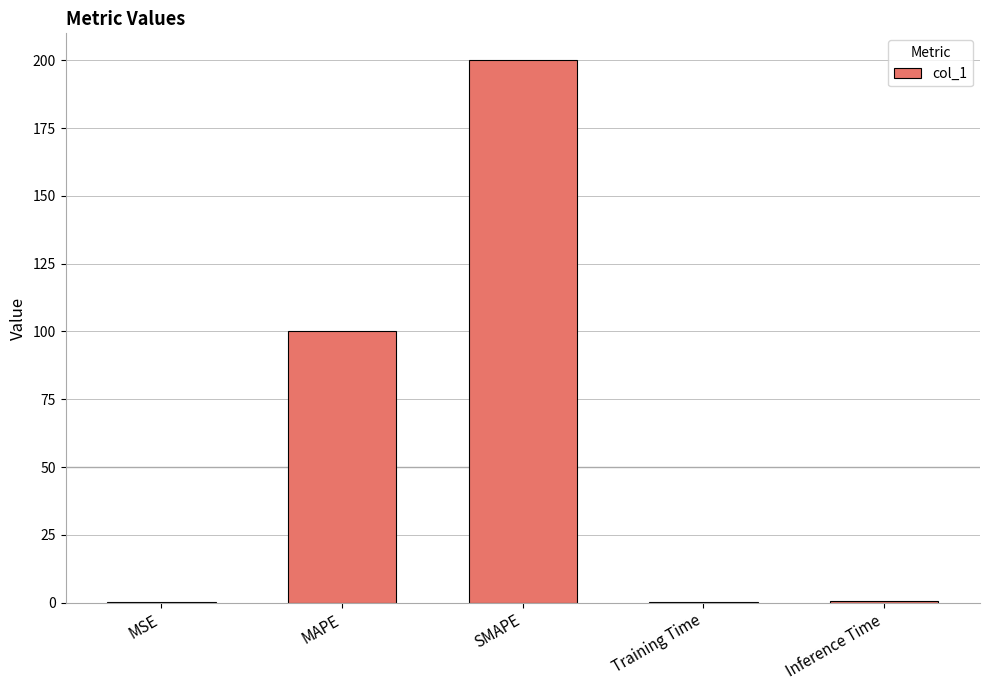

Which category has the highest value across all series?

SMAPE